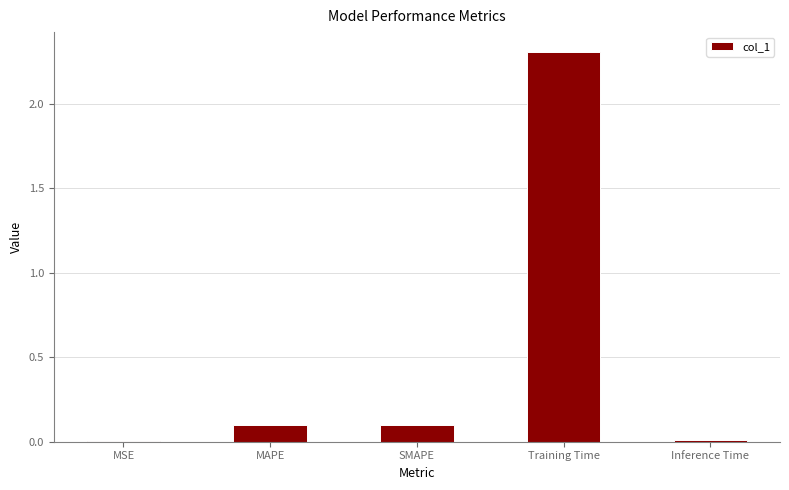

Which has a higher value, Training Time or Inference Time?

Training Time